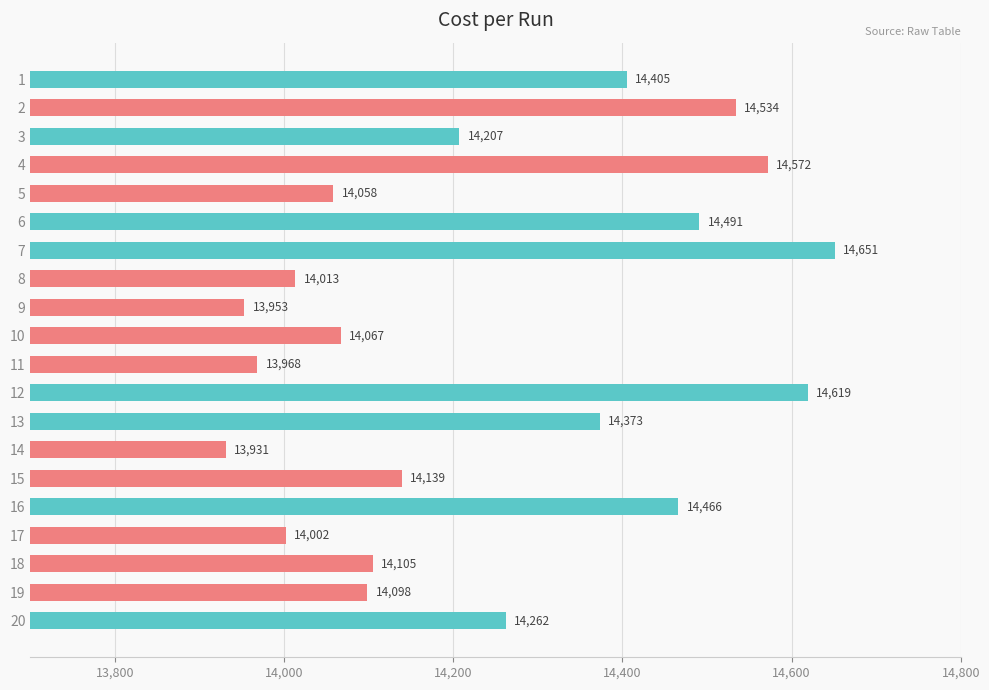

What is the value of the 3rd bar from the top?

14207.0